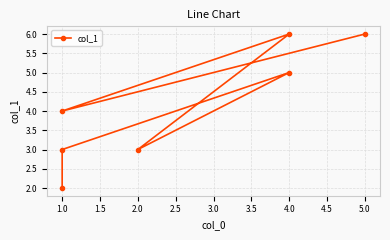

True or false: the data has more than 0 interior local peaks.

True